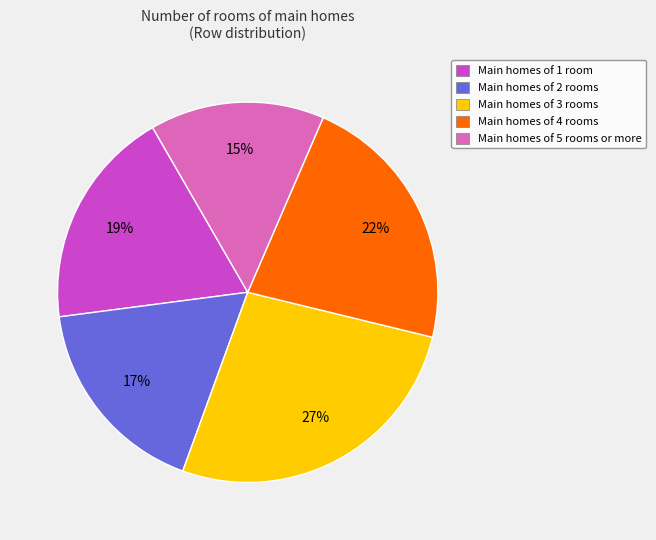

Is the sum of Main homes of 4 rooms and Main homes of 2 rooms greater than half?

No